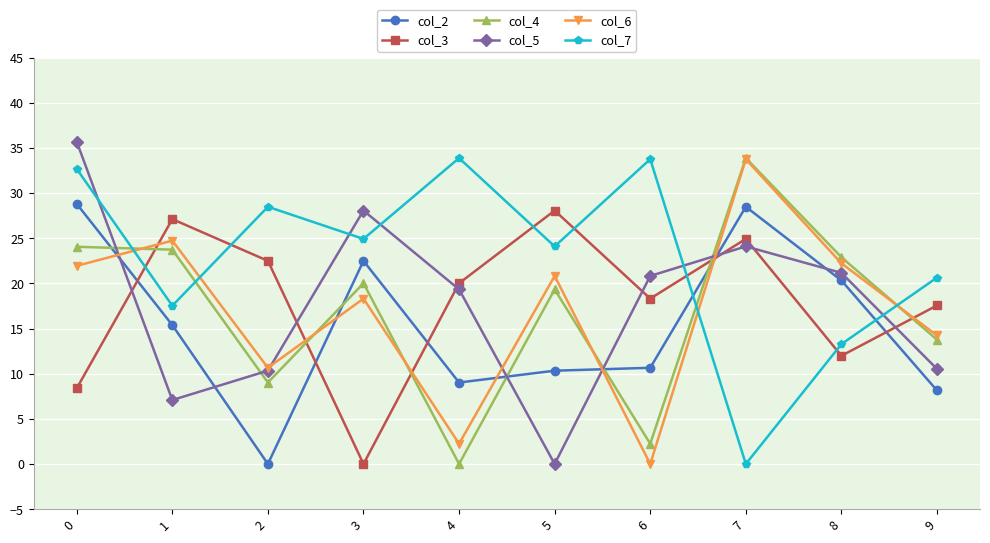

The col_7 series shows 32.4 at 9. True or false?

False